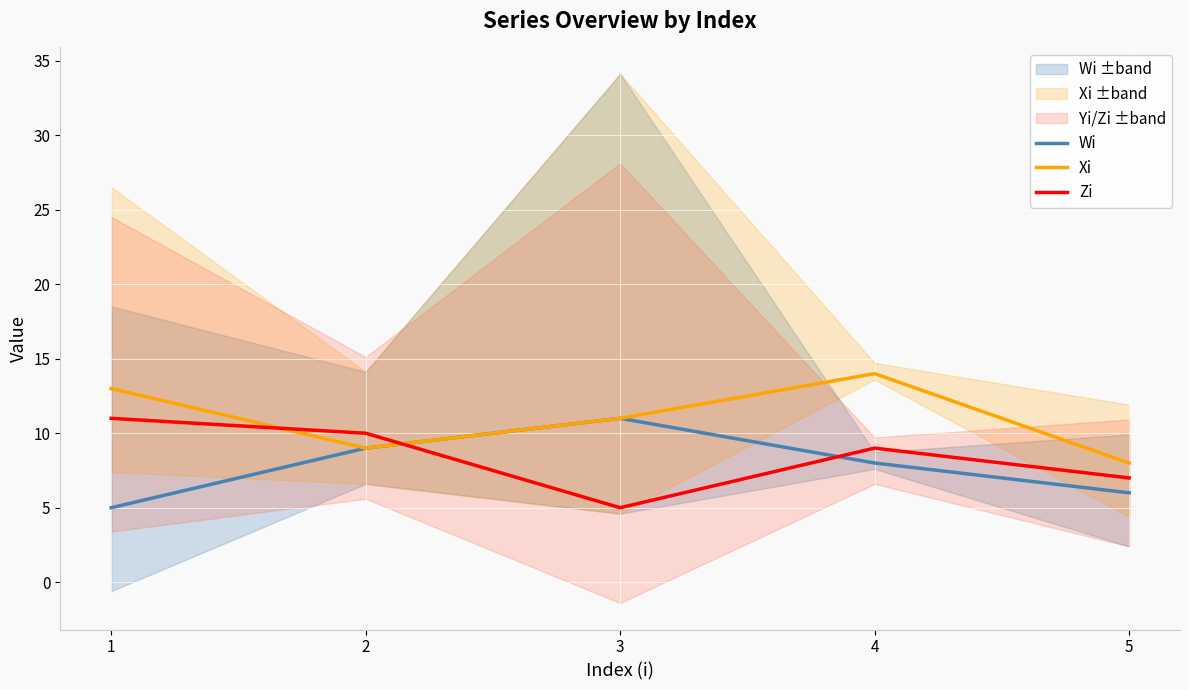

The value of Zi at 3 is 3. True or false?

False